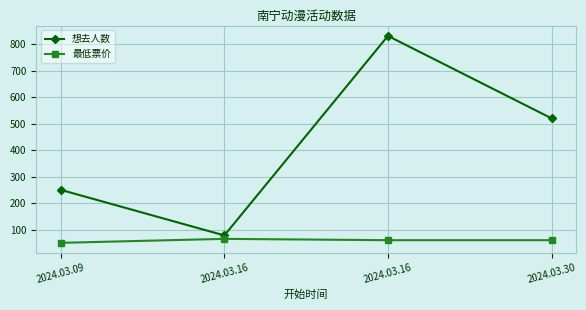

Is it true that 想去人数 equals 78 at 2024.03.16?

True